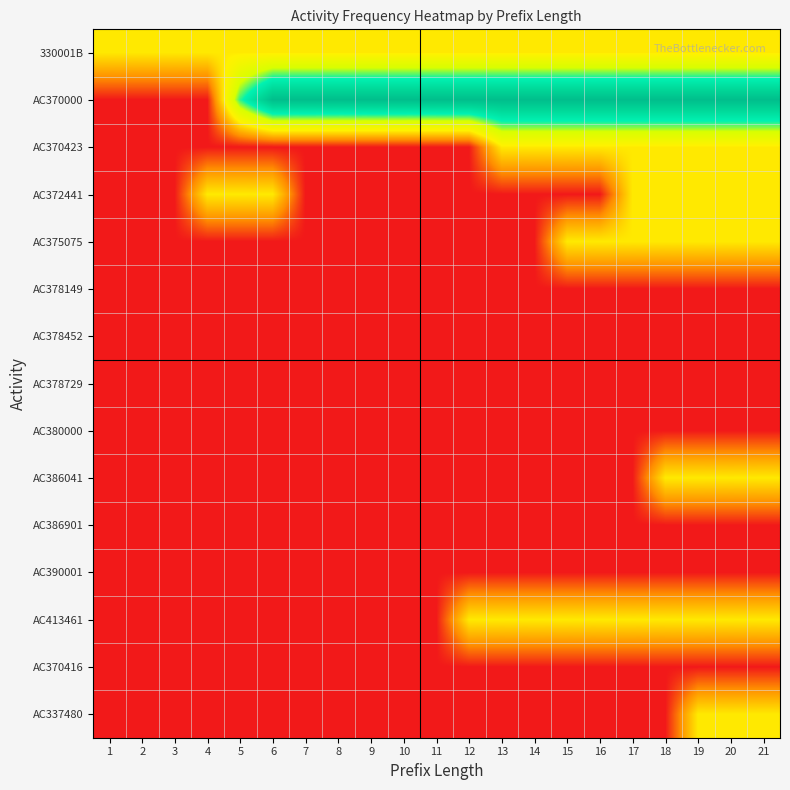

What is the total value across all series at 5?

4